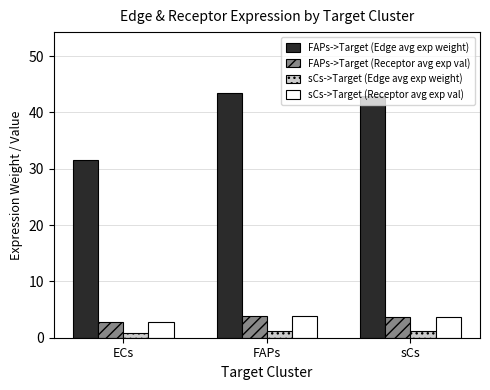

What is the label of the 1st bar from the left?

ECs